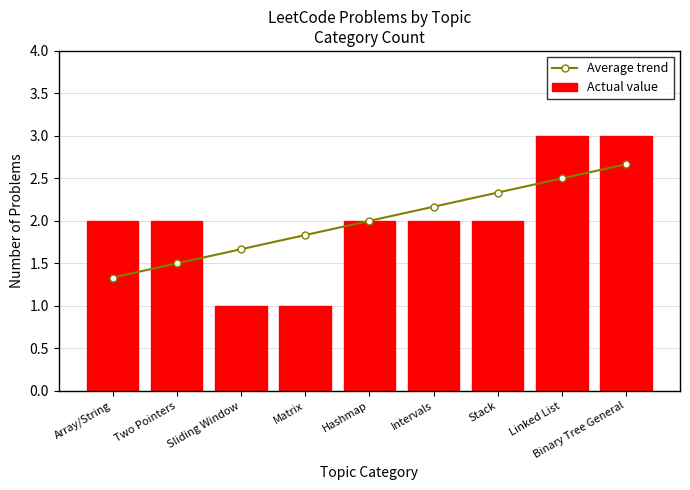

What is the label of the 7th bar from the right?

Sliding Window